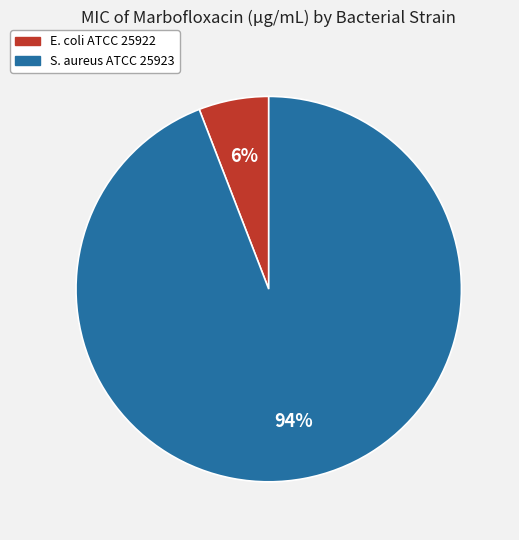

Between S. aureus ATCC 25923 and E. coli ATCC 25922, which is larger?

S. aureus ATCC 25923